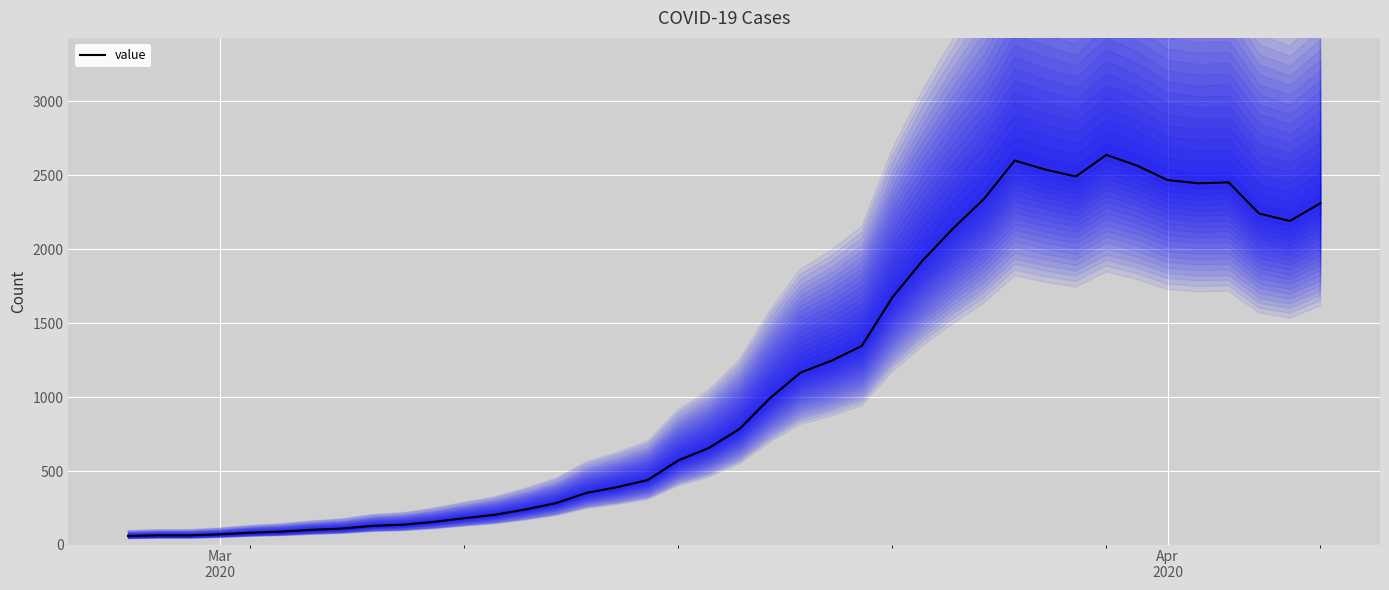

How many categories are shown in the chart?

40